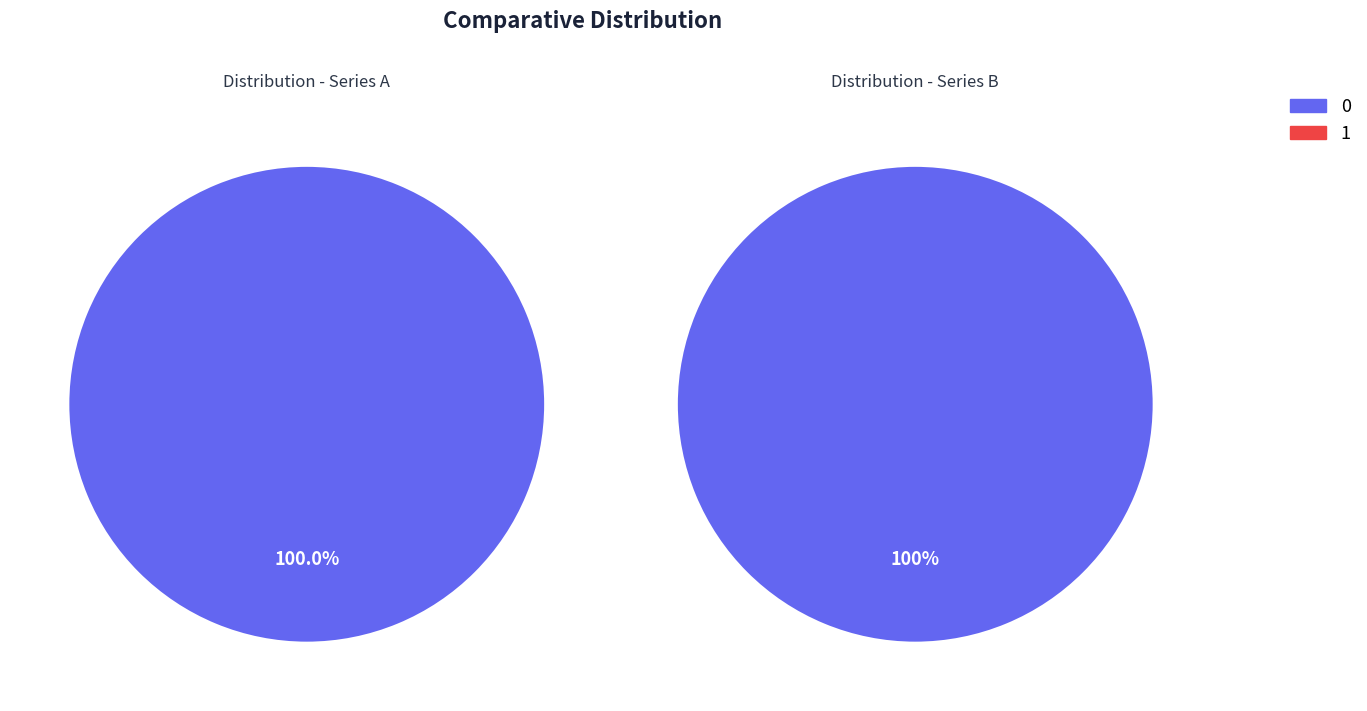

Rank the categories by value from highest to lowest.

0, 1